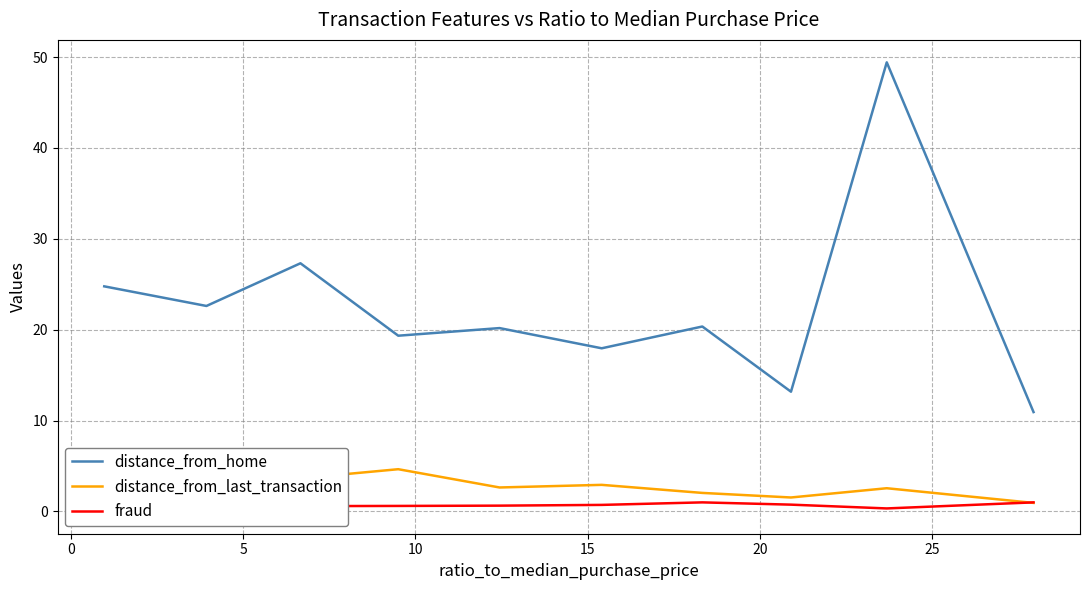

True or false: distance_from_home and distance_from_last_transaction cross at least once.

False